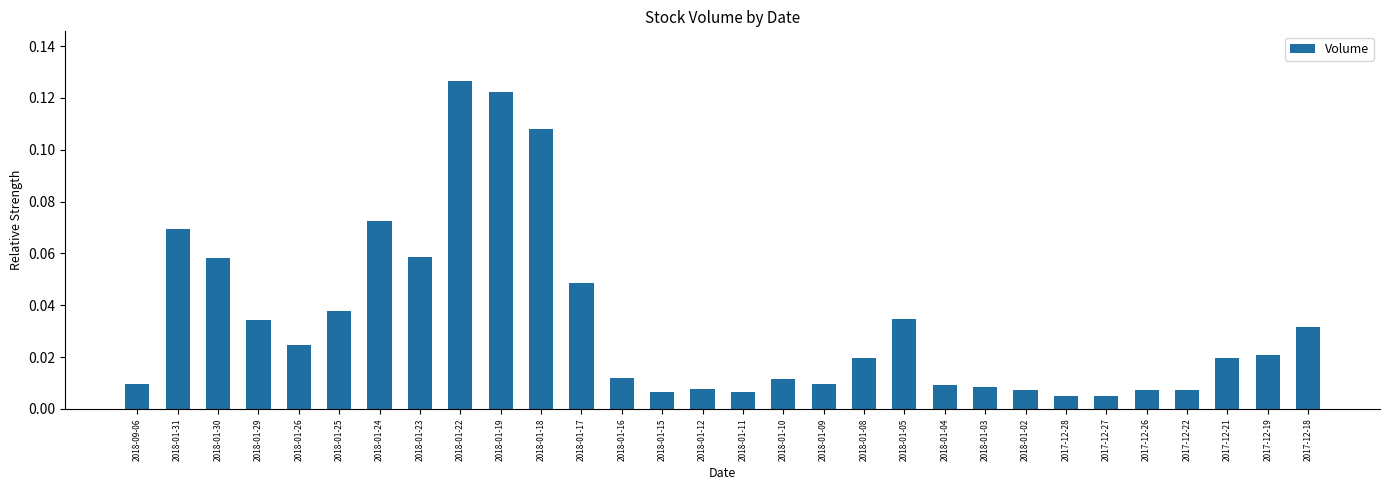

Which category has the highest value across all series?

2018-01-22